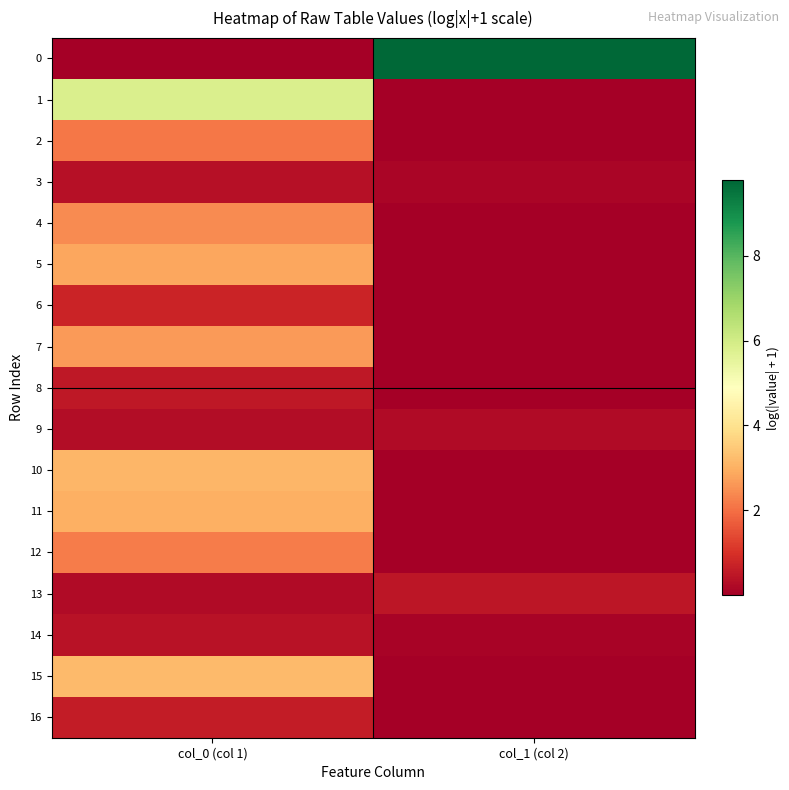

Reading right to left, list all the values displayed in this chart.

0: col_1 (col 2)=9.8	col_0 (col 1)=0.0
1: col_1 (col 2)=0.0	col_0 (col 1)=5.8
2: col_1 (col 2)=0.0	col_0 (col 1)=2.1
3: col_1 (col 2)=0.1	col_0 (col 1)=0.4
4: col_1 (col 2)=0.0	col_0 (col 1)=2.4
5: col_1 (col 2)=0.0	col_0 (col 1)=2.8
6: col_1 (col 2)=0.0	col_0 (col 1)=0.8
7: col_1 (col 2)=0.0	col_0 (col 1)=2.7
8: col_1 (col 2)=0.0	col_0 (col 1)=0.5
9: col_1 (col 2)=0.3	col_0 (col 1)=0.3
10: col_1 (col 2)=0.0	col_0 (col 1)=3.1
11: col_1 (col 2)=0.0	col_0 (col 1)=3.0
12: col_1 (col 2)=0.0	col_0 (col 1)=2.2
13: col_1 (col 2)=0.5	col_0 (col 1)=0.2
14: col_1 (col 2)=0.1	col_0 (col 1)=0.4
15: col_1 (col 2)=0.0	col_0 (col 1)=3.2
16: col_1 (col 2)=0.0	col_0 (col 1)=0.6